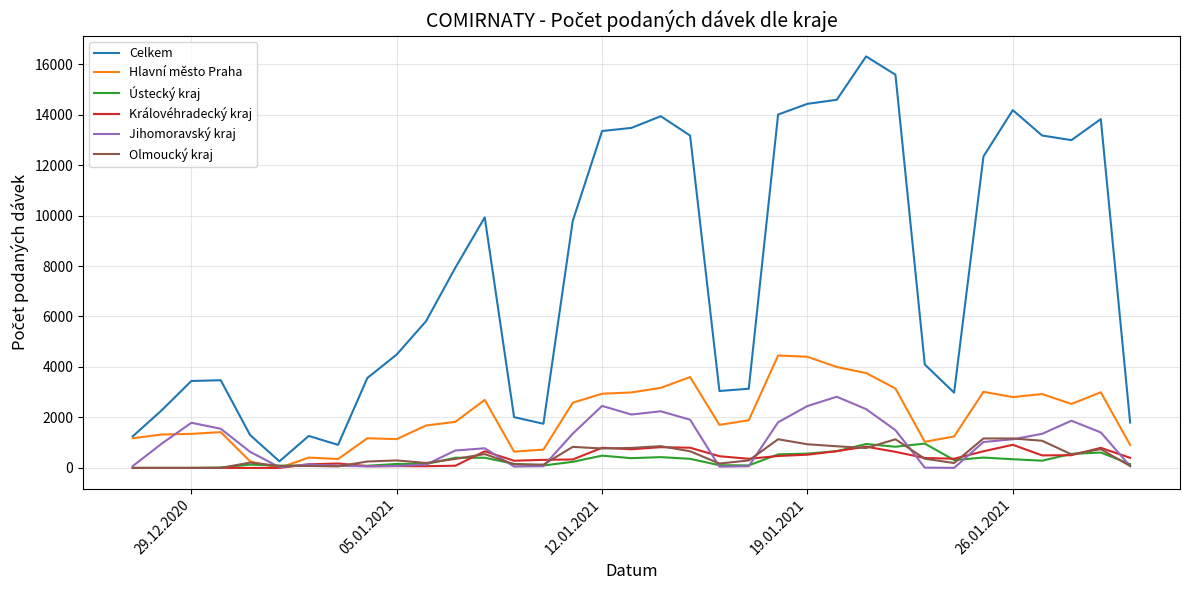

Which series has the largest range (max minus min)?

Celkem